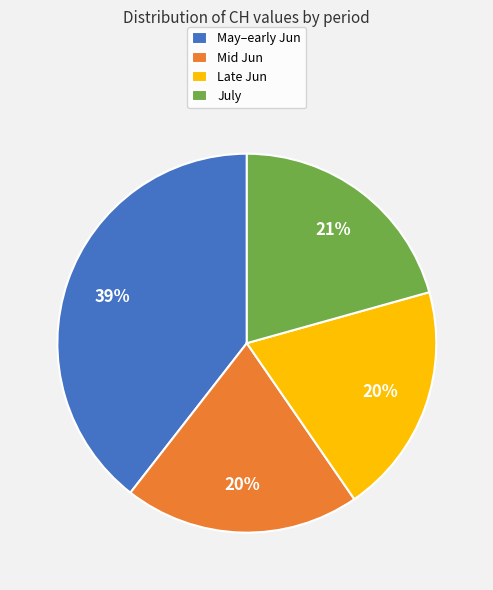

What is the largest slice in the pie chart?

May–early Jun